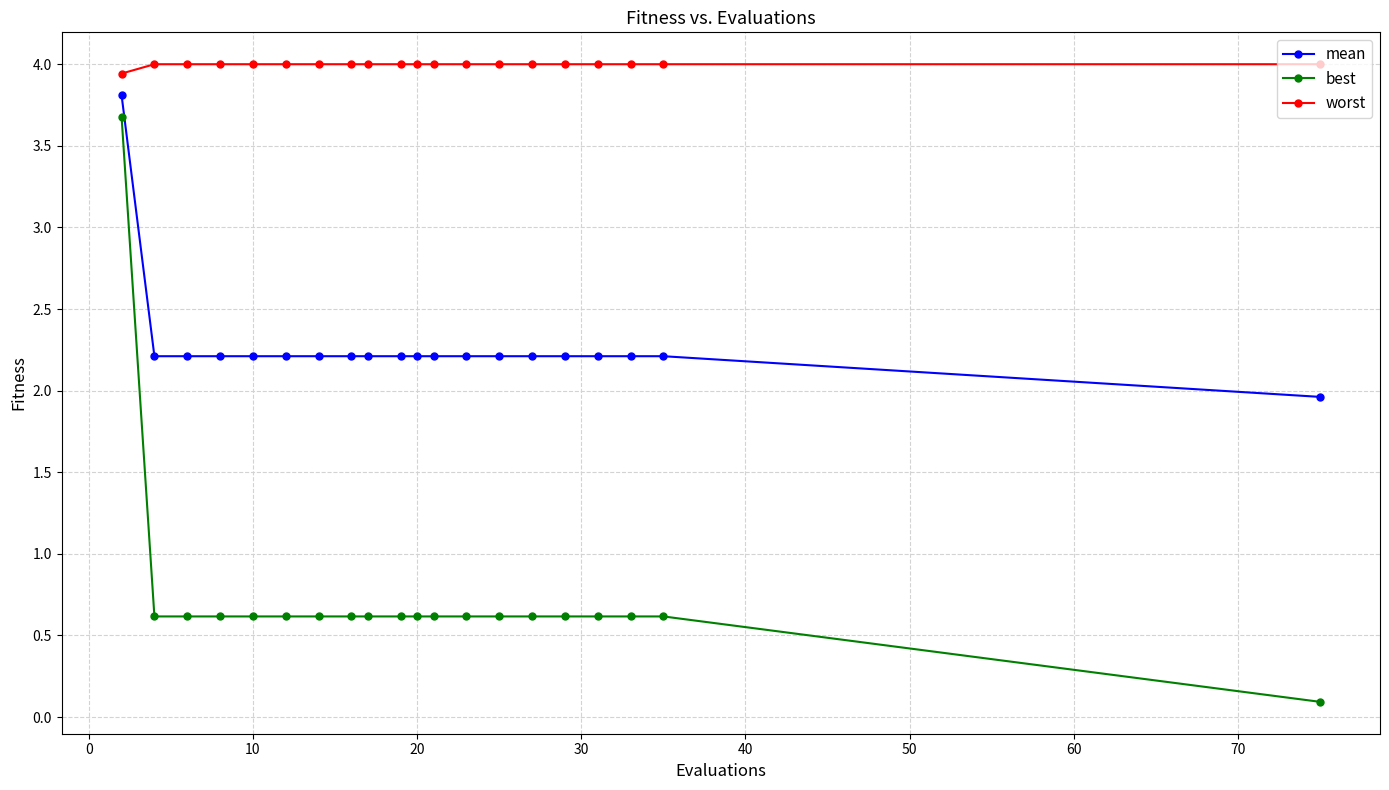

Does the chart display data point markers on the line(s)?

Yes